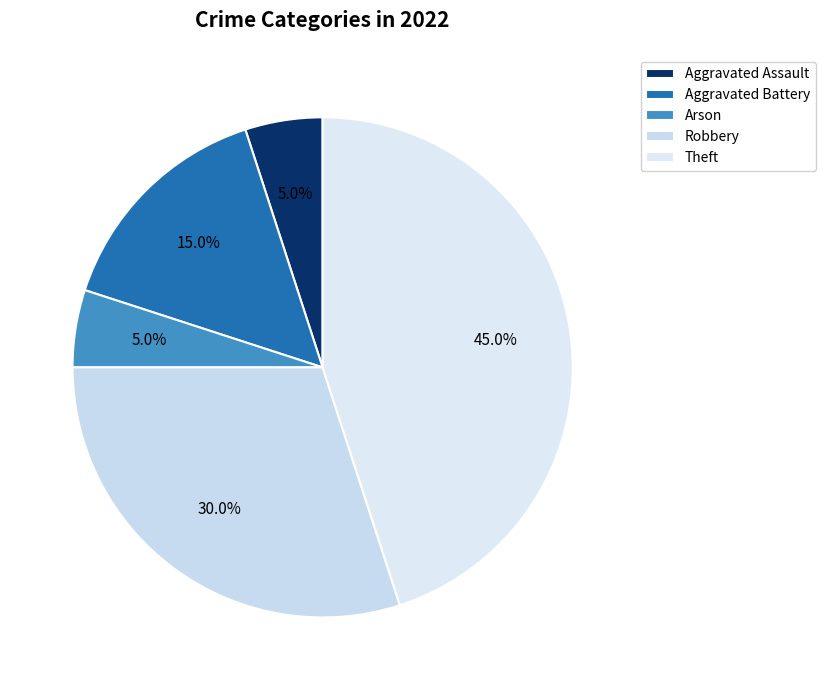

Is it true that Aggravated Battery is 15% of the pie?

True